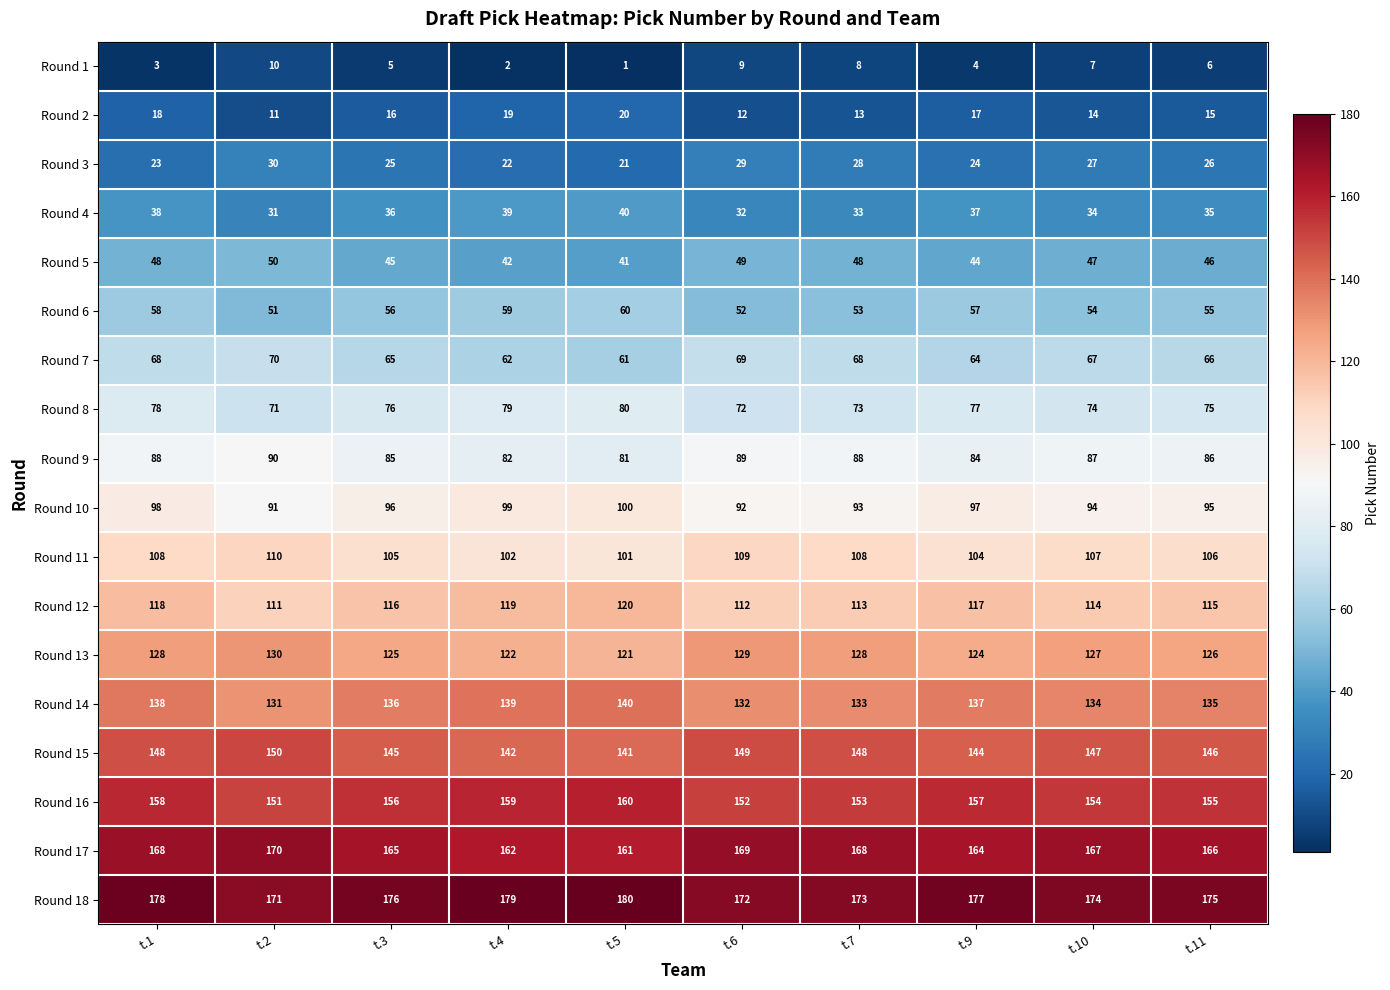

Which series has the largest total across all categories?

Round 18